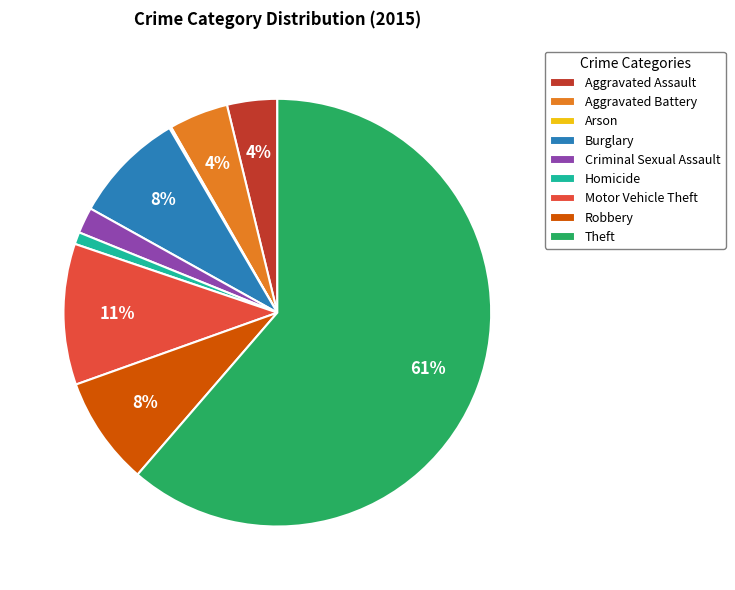

True or false: Homicide accounts for 1% of the total.

True